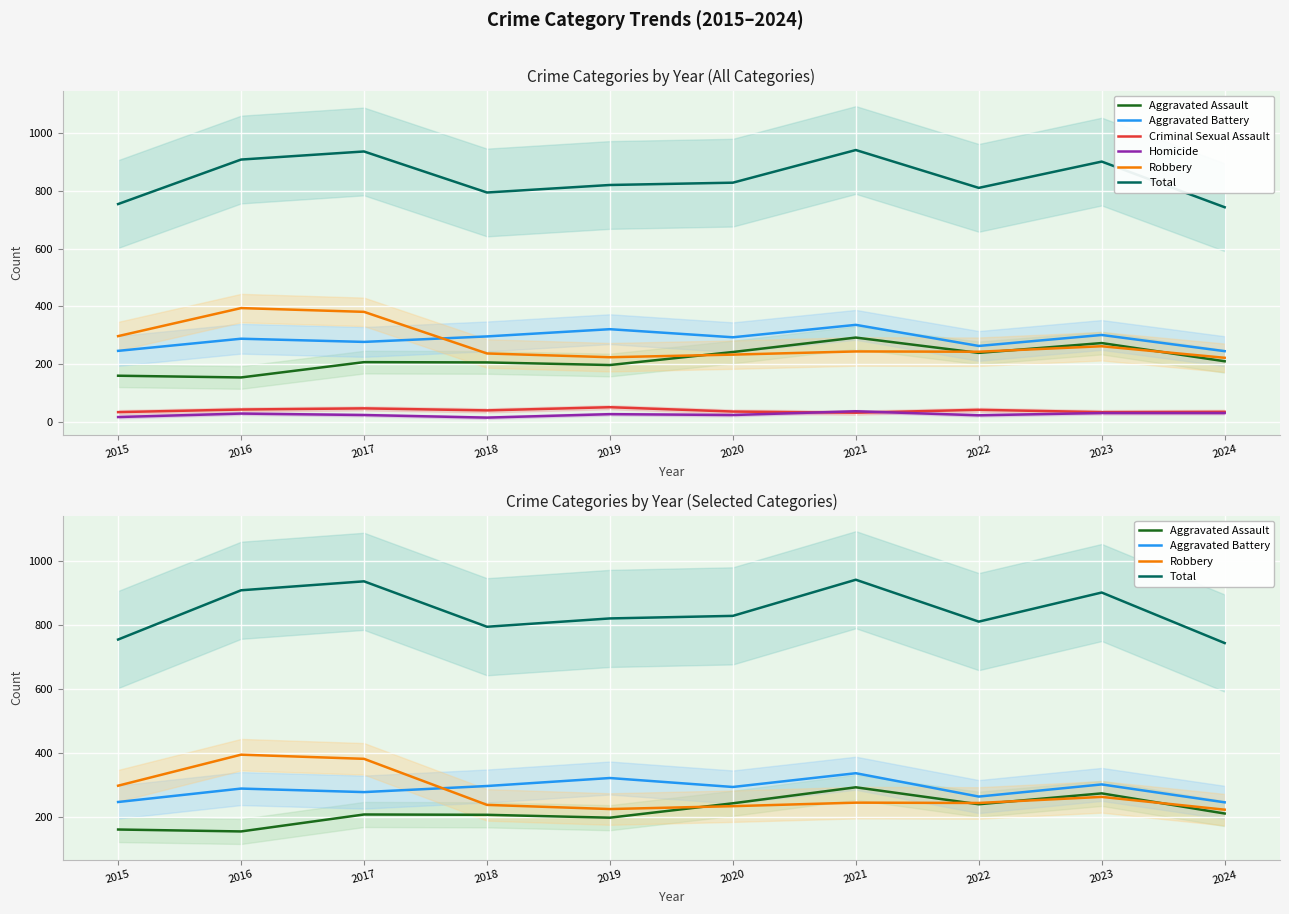

The Aggravated Battery series shows 168 at 2020. True or false?

False